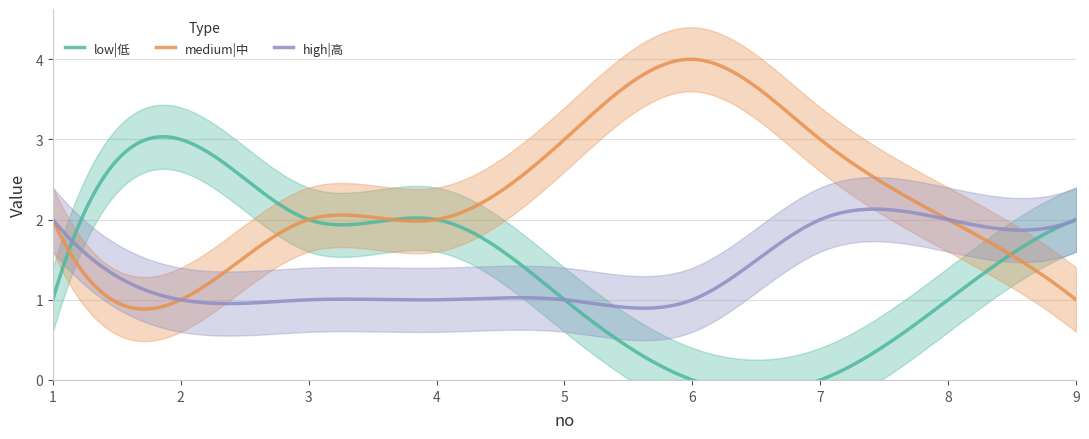

How many lines are shown in the chart?

3